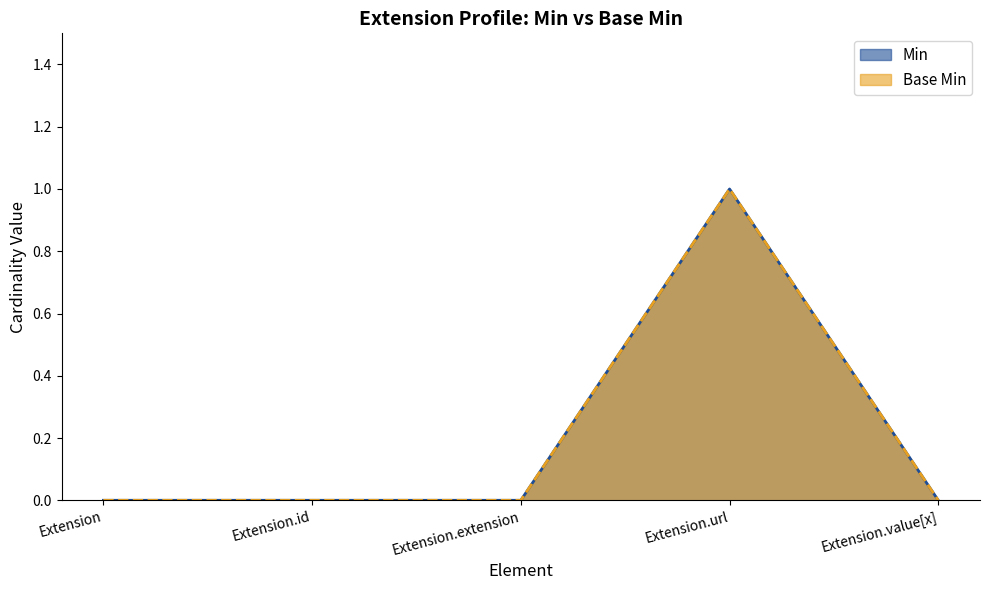

The value of Min at Extension is 0. True or false?

True